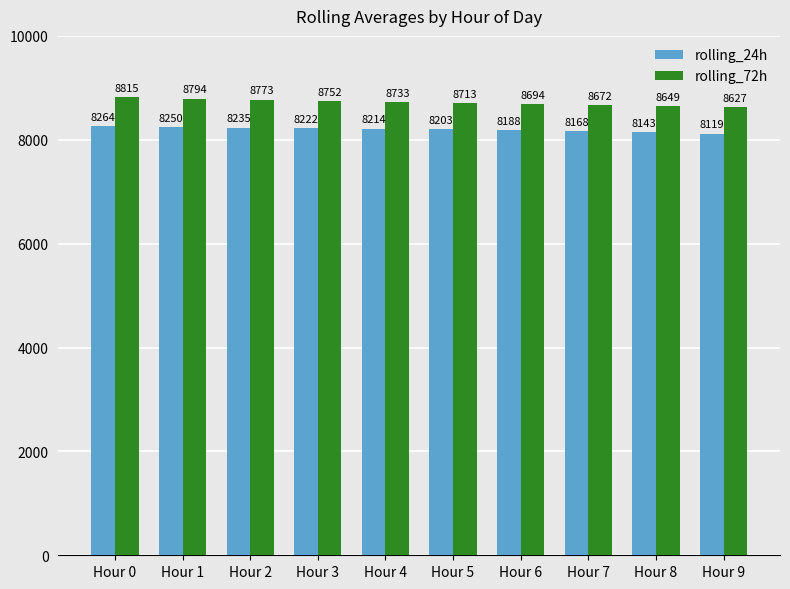

What is the difference between the highest and lowest values at Hour 8?

506.2